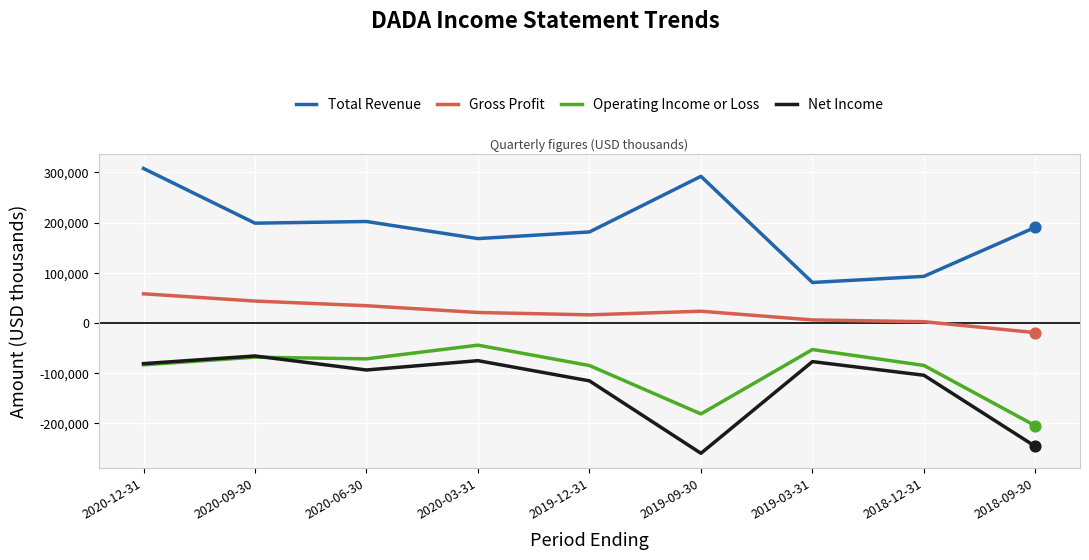

At which label is Net Income closest to -163450?

2019-12-31